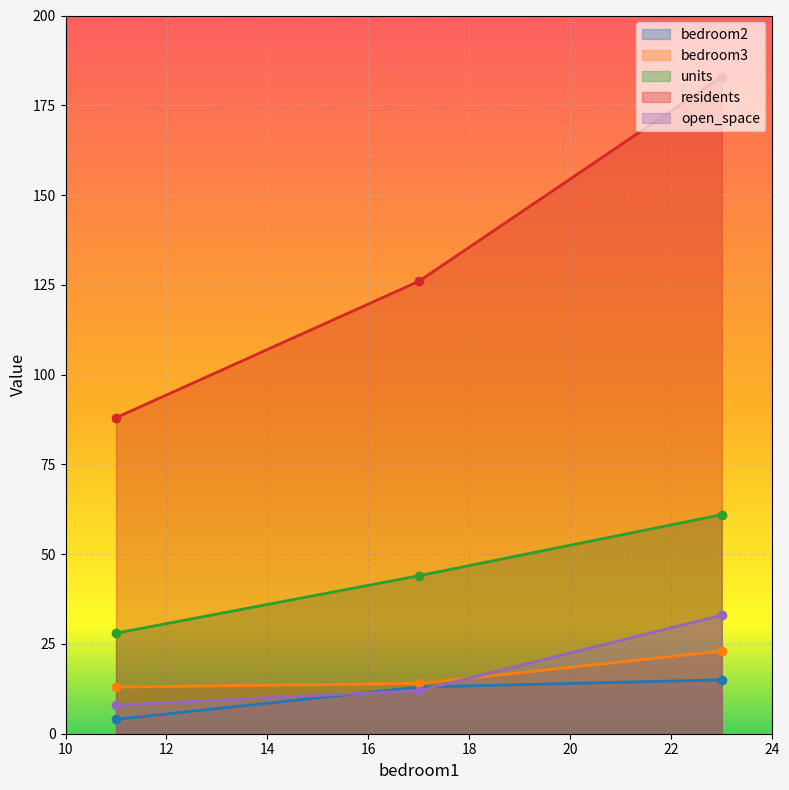

What is the highest value of the open_space series?

33